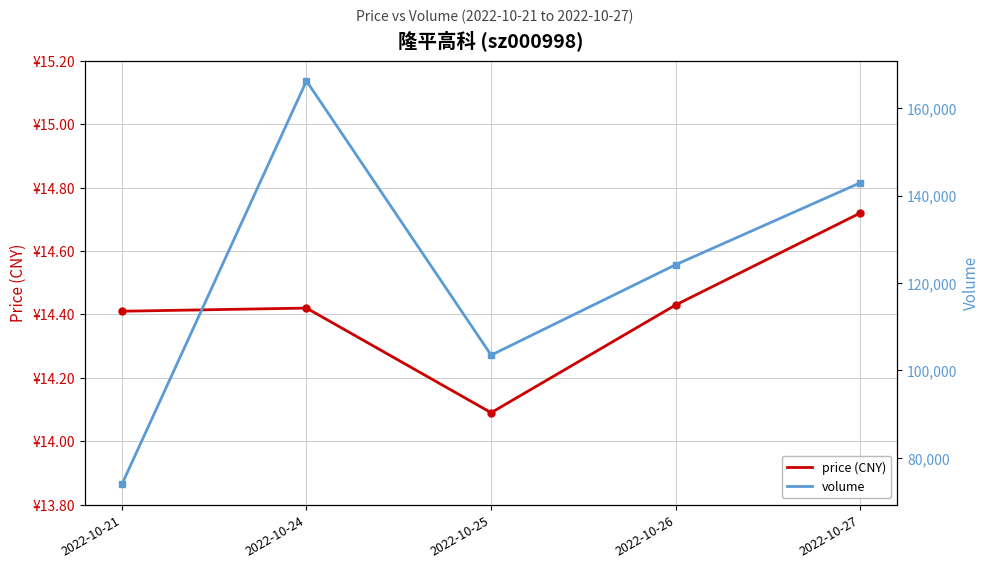

True or false: volume and price (CNY) cross at least once.

False